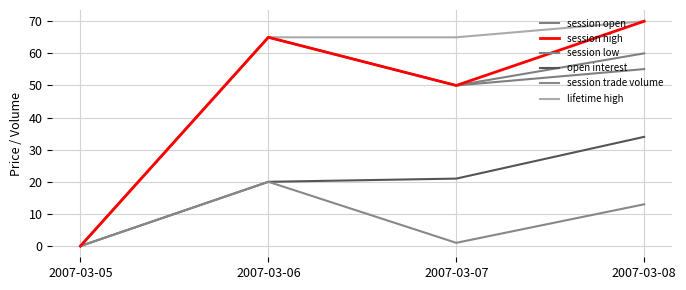

What is the value of the session open point at the 2nd from the left?

65.0